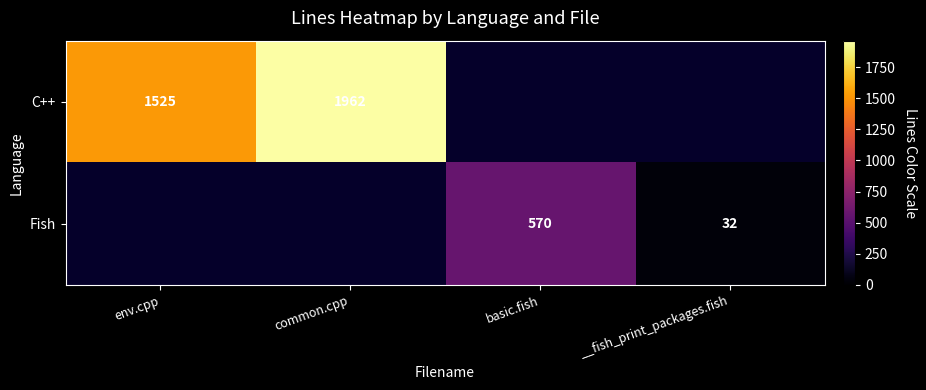

Is it true that Fish equals 334 at basic.fish?

False